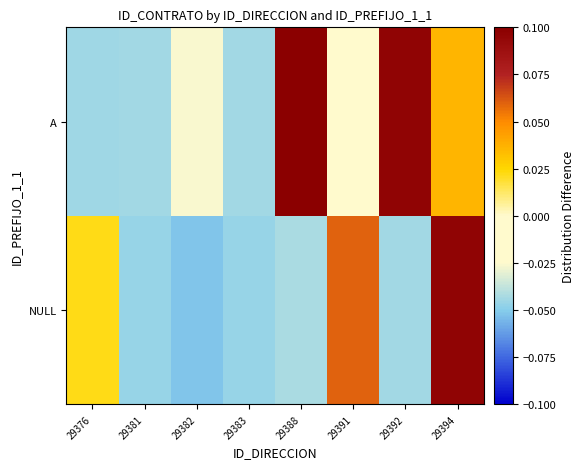

What is the maximum value shown in the chart?

0.1